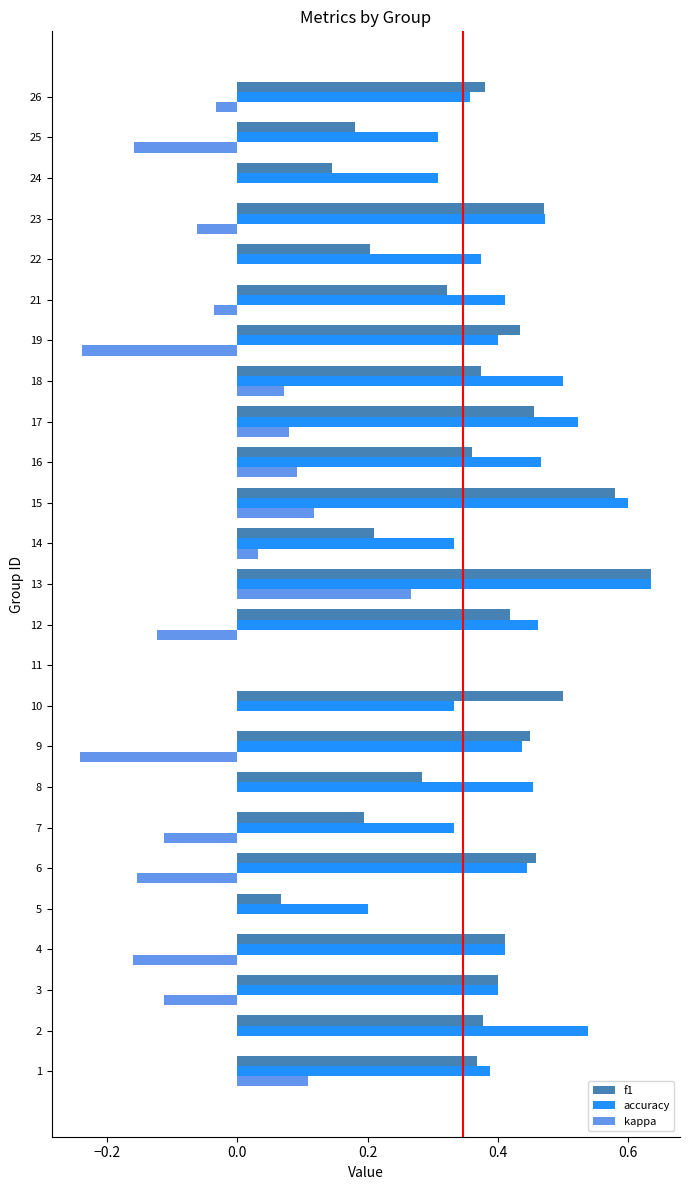

Which category has the highest value across all series?

13